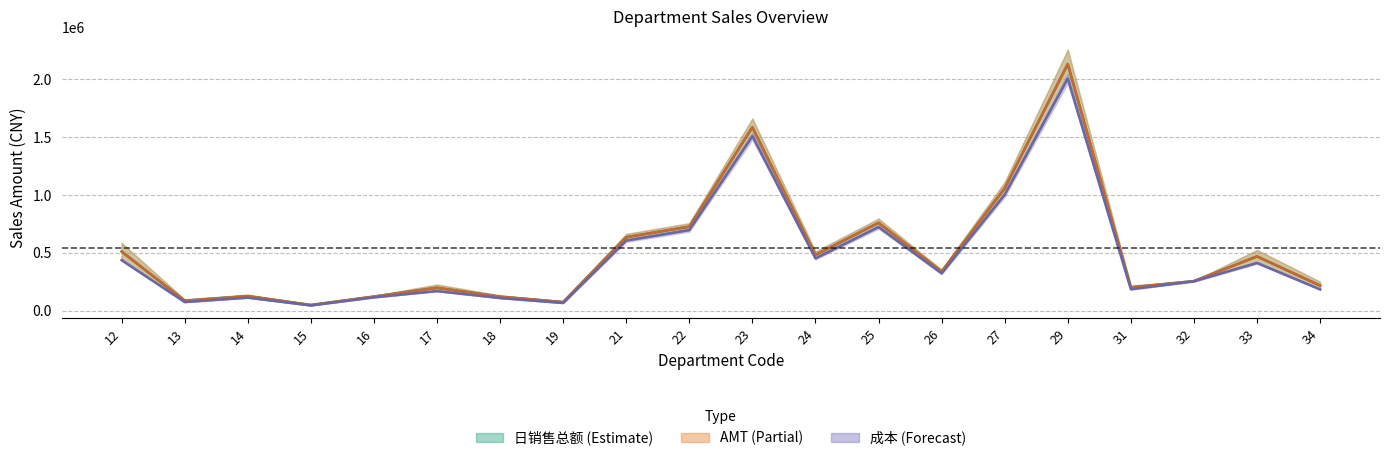

In 成本, how many points are lower than both neighbors (excluding endpoints)?

6